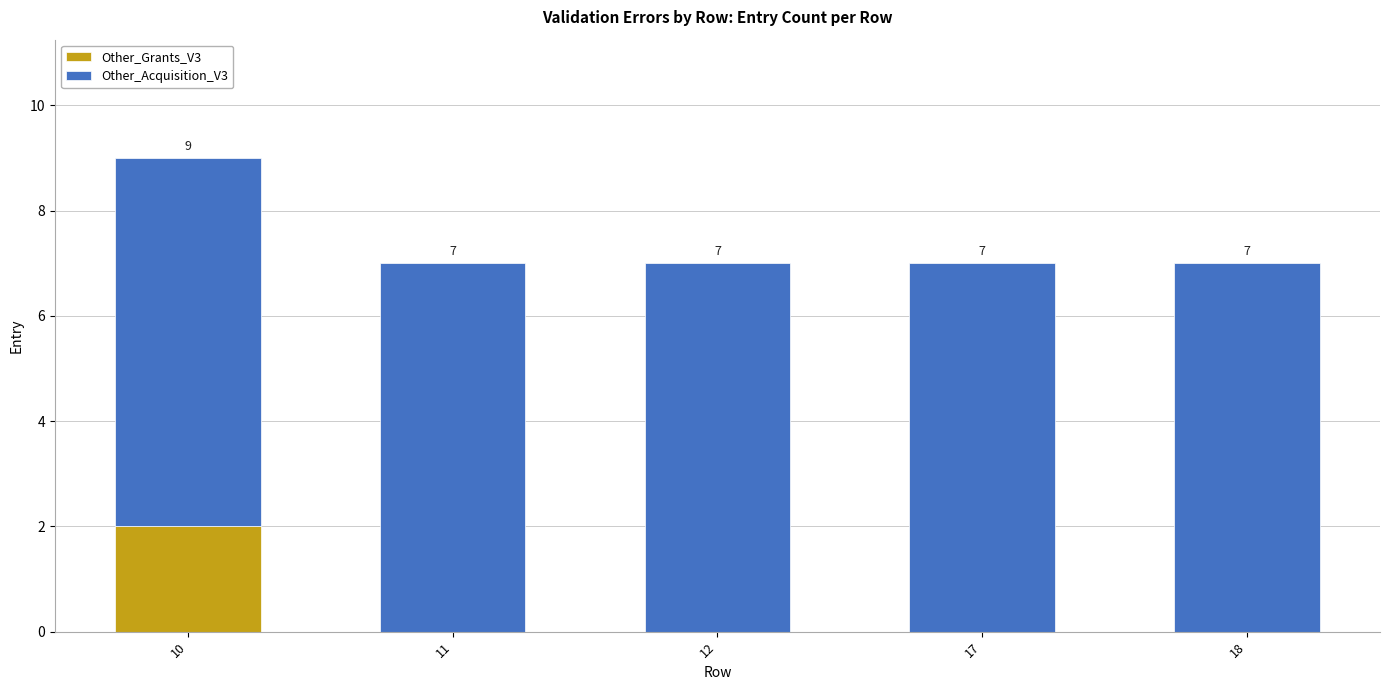

Reading left to right, what are the values for Other_Grants_V3?

10=2	11=0	12=0	17=0	18=0